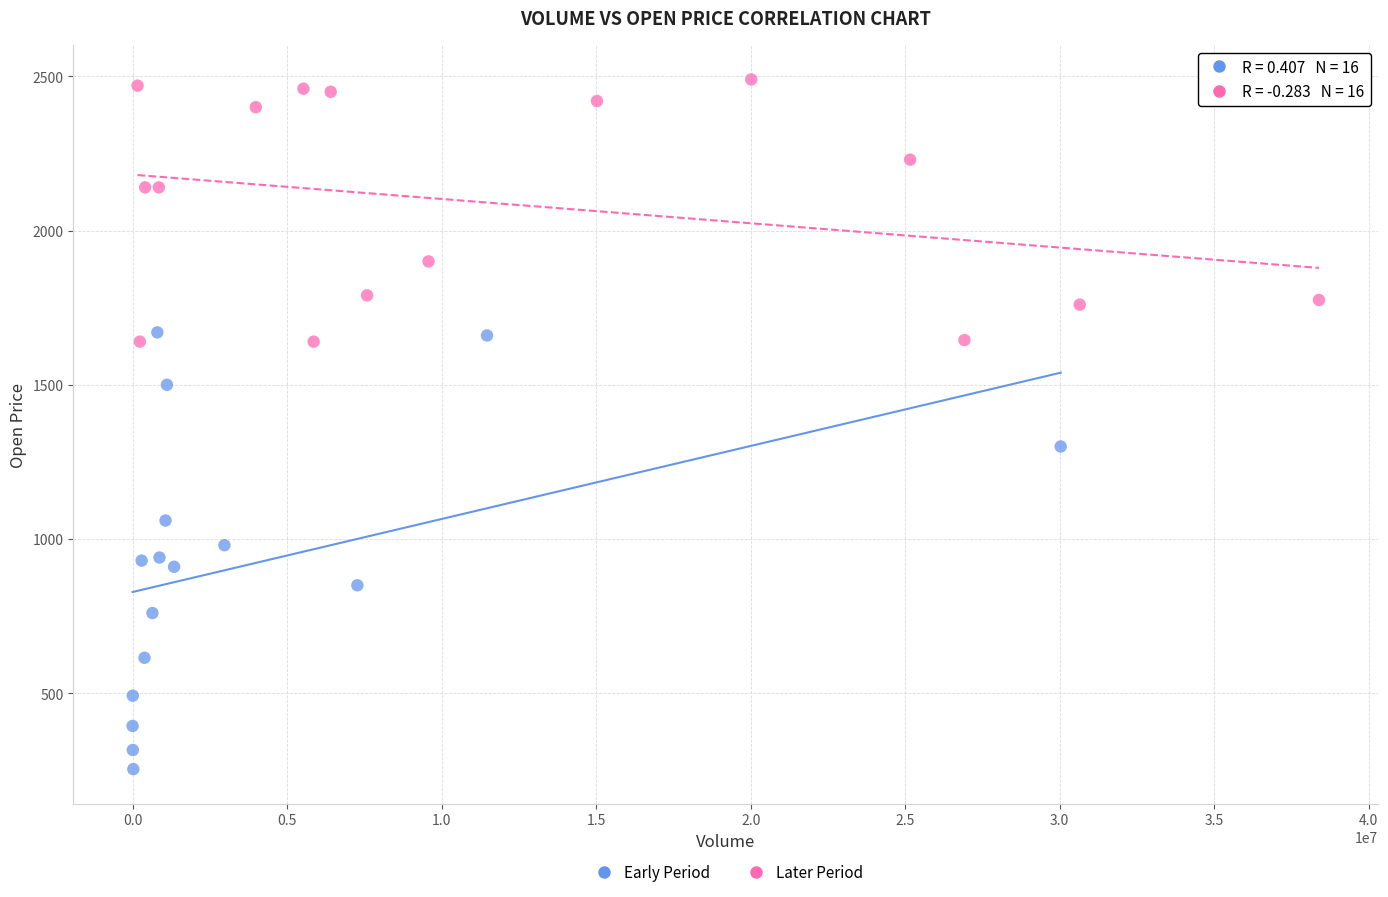

Which series contains the highest Y value?

Later Period